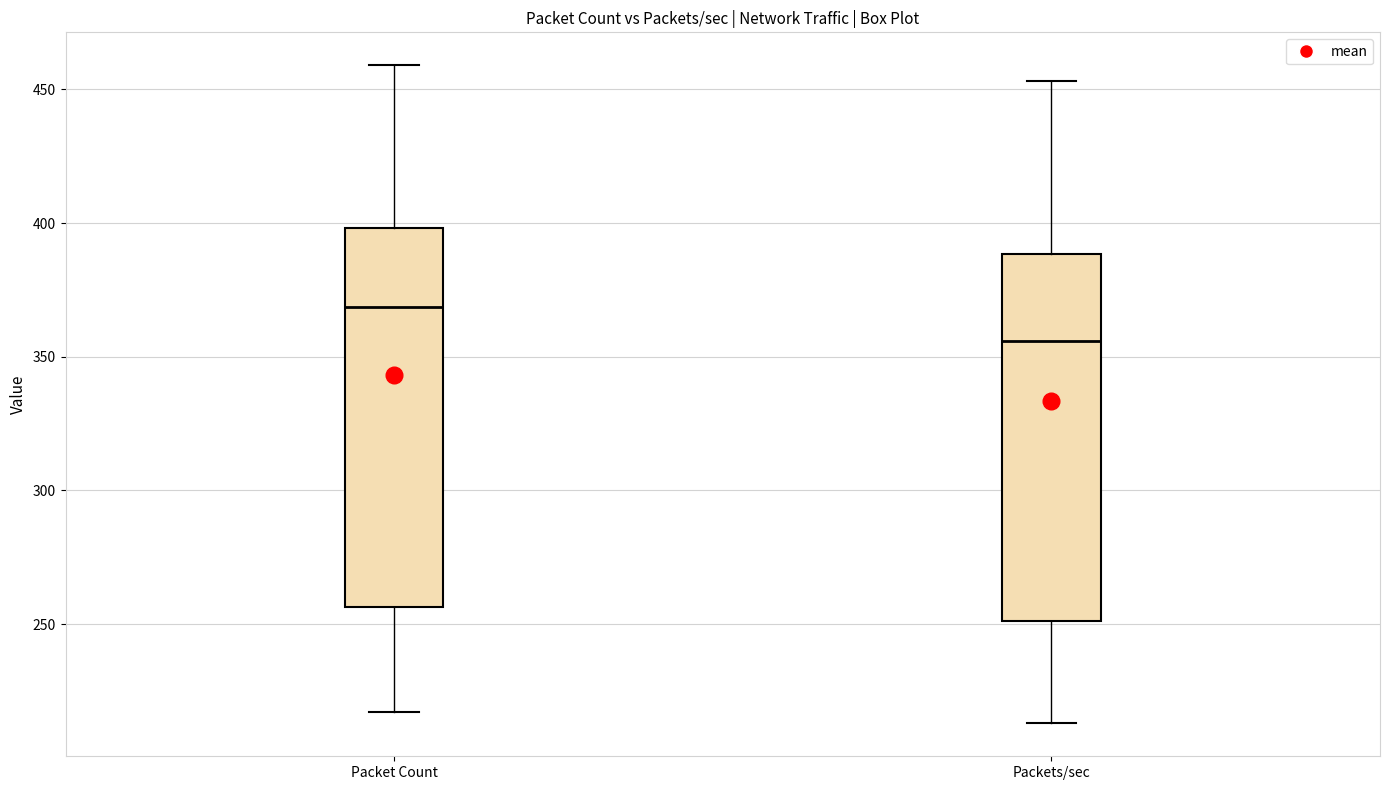

Reading left to right, transcribe this box plot: for each box, give where its median line is, the range the box spans, and where its two whiskers end, as read against the y-axis. The values are not printed on the chart, so give them approximately, as read against the axis.

Packet Count: median 370, box 255 to 400, whiskers 215 to 460
Packets/sec: median 355, box 250 to 390, whiskers 215 to 455